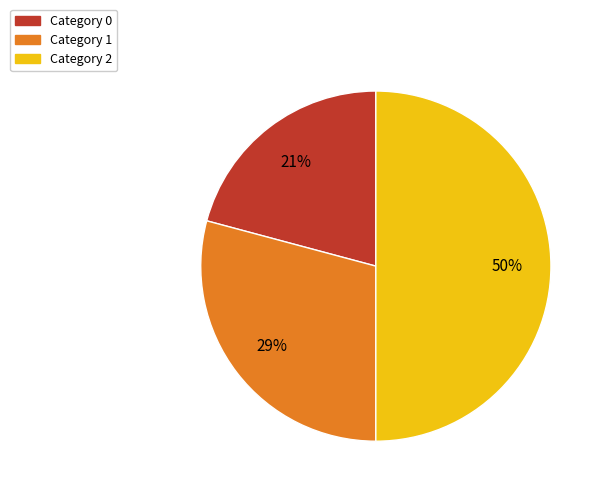

How many segments does this pie chart have?

3